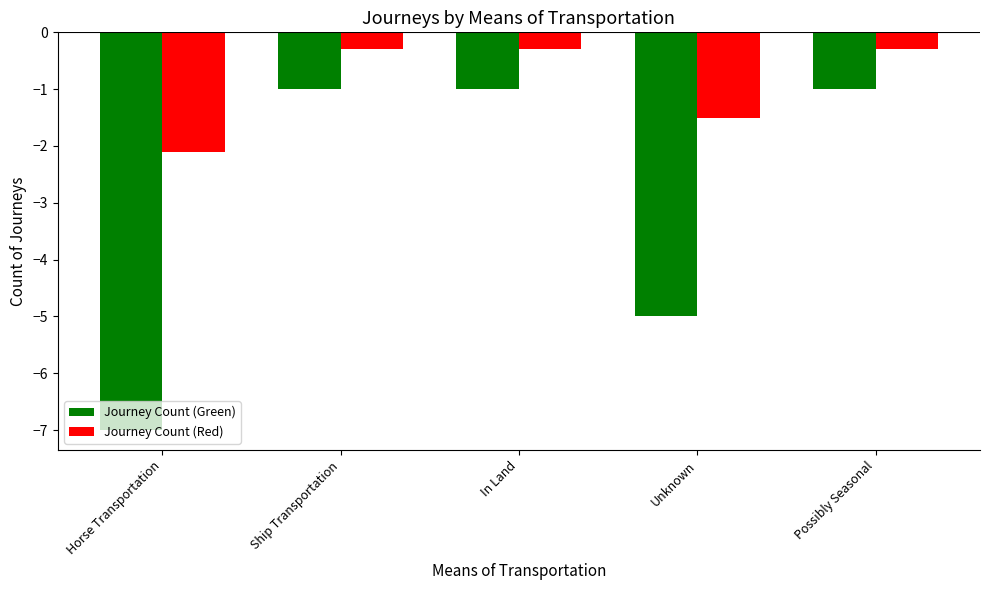

At In Land, list the series in order from smallest to largest.

Journey Count (Green), Journey Count (Red)